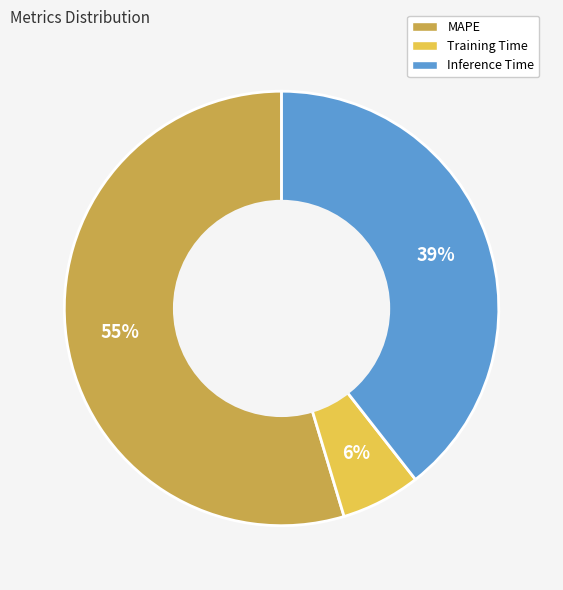

Is there any slice that represents more than half of the pie?

Yes